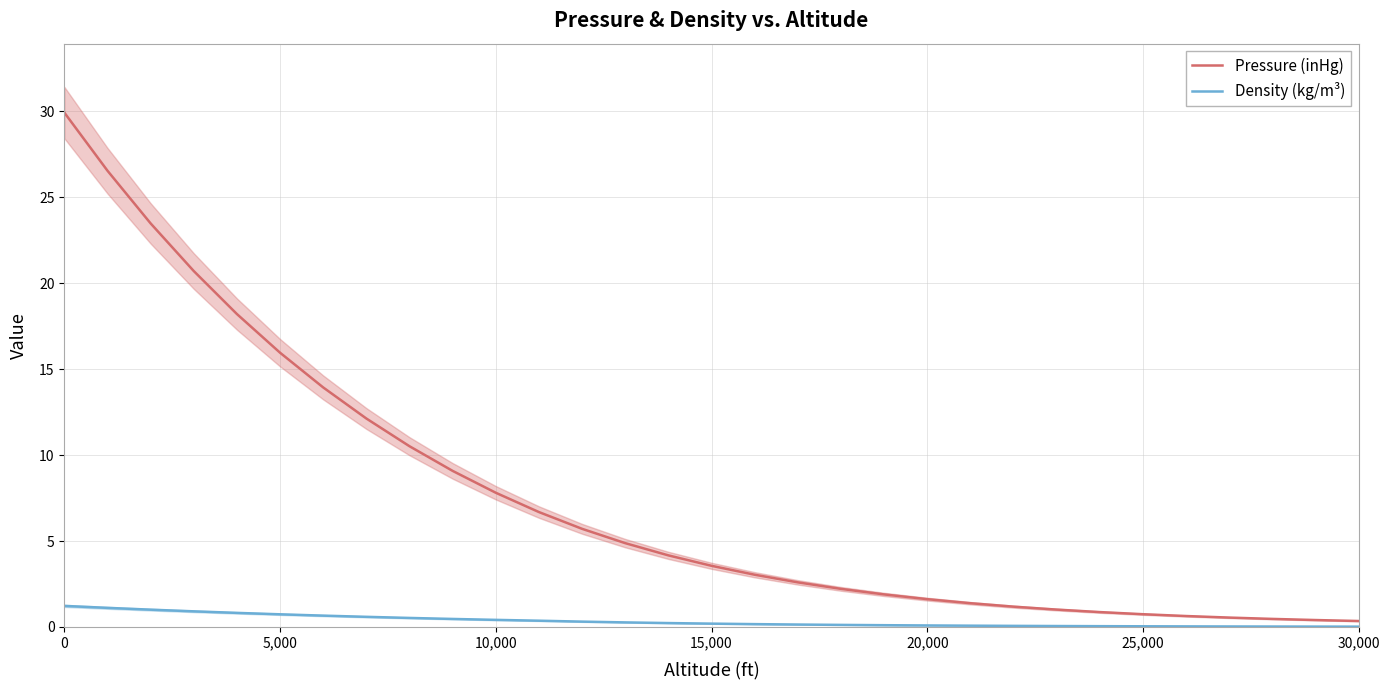

Which series changed the most between 5,000 and 25,000?

Pressure (inHg)